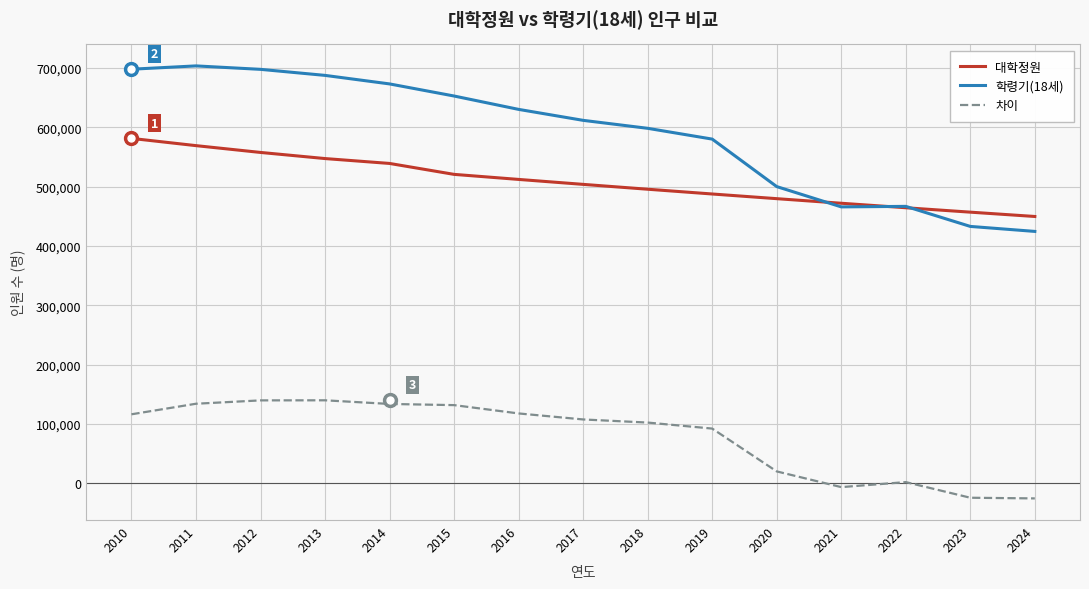

The value of 학령기(18세) at 2023 is 229129. True or false?

False